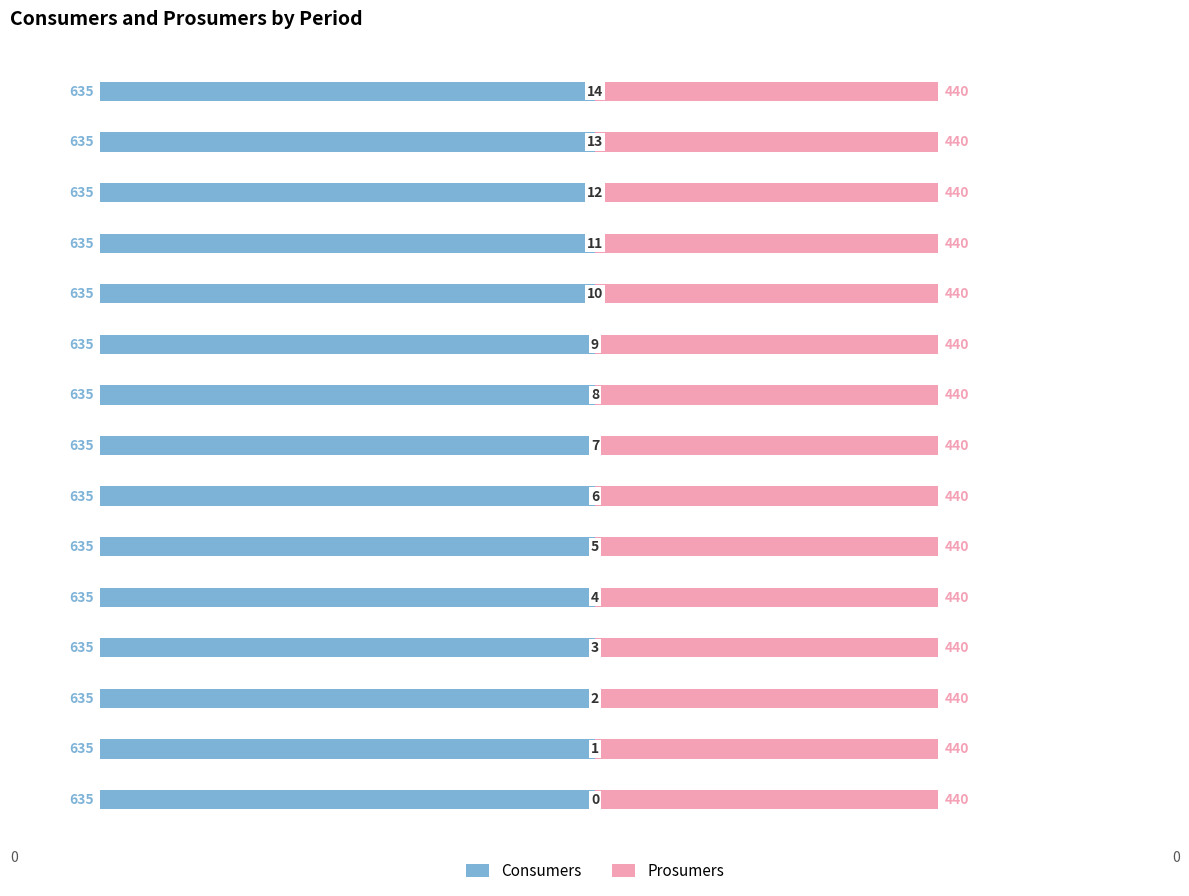

List the labels in order of Prosumers value, largest first.

0, 1, 2, 3, 4, 5, 6, 7, 8, 9, 10, 11, 12, 13, 14